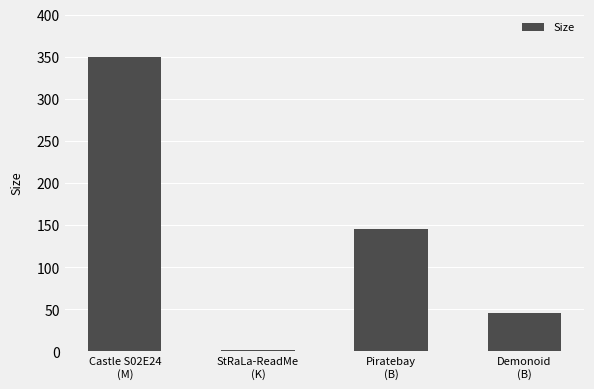

What is the greatest value displayed?

350.0